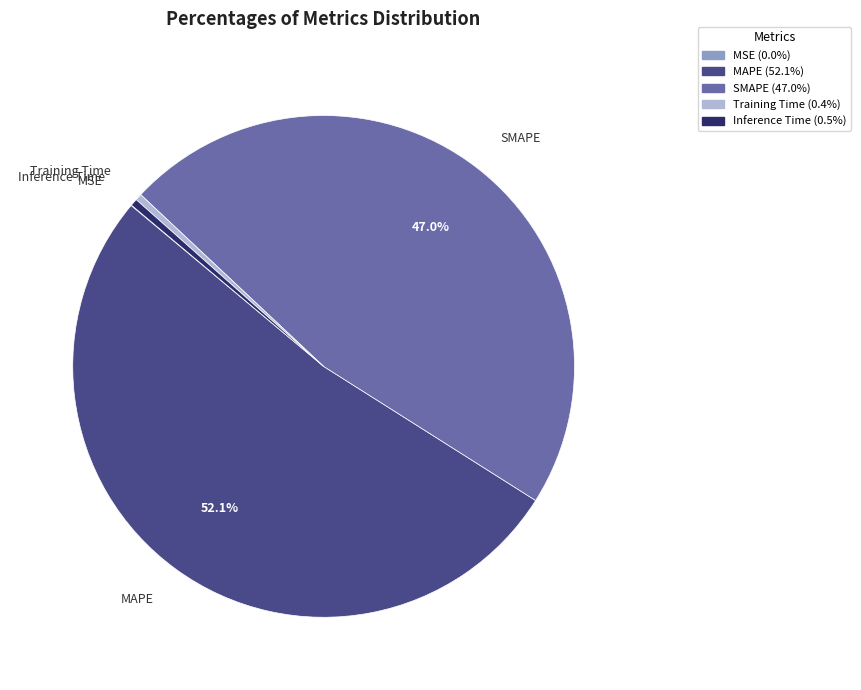

To the nearest percent, what percentage of the pie is SMAPE?

47%